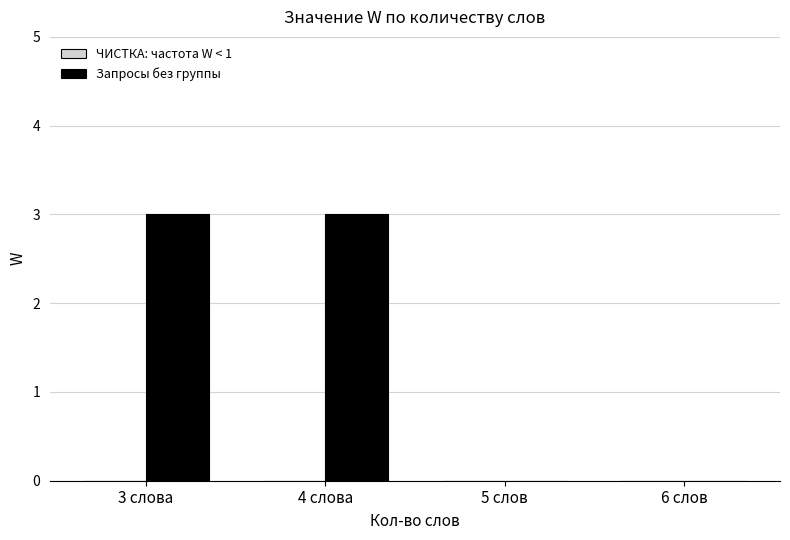

Are the bars grouped side by side (vs. stacked)?

No